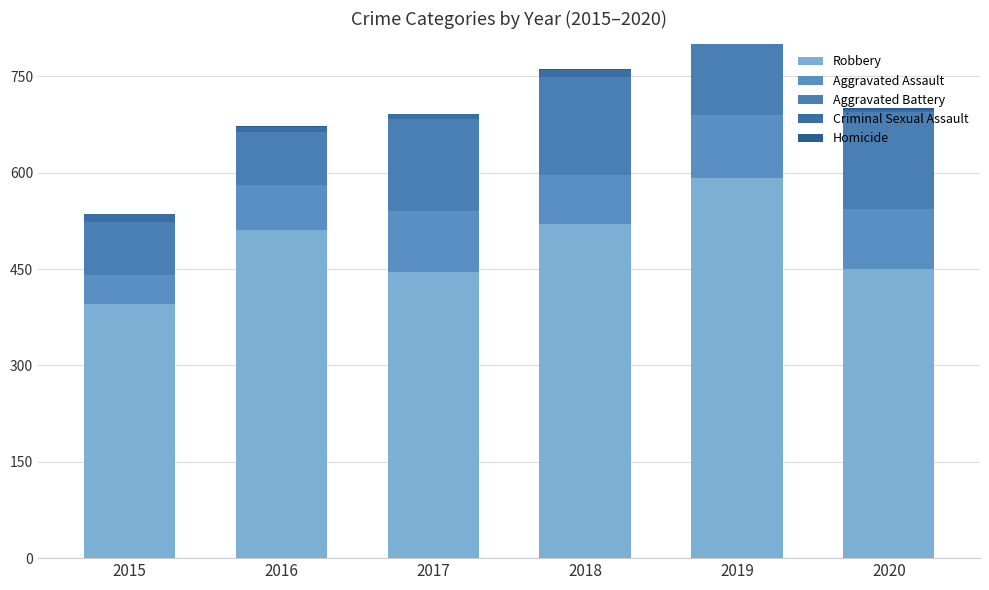

Which series has the largest range (max minus min)?

Robbery